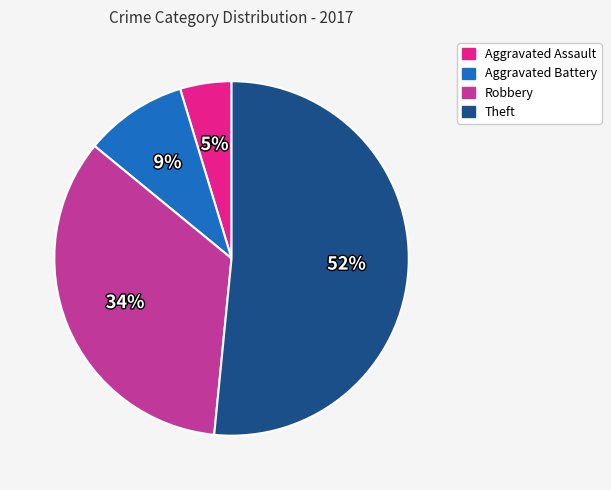

To the nearest percent, what percentage of the pie is Aggravated Battery?

9%